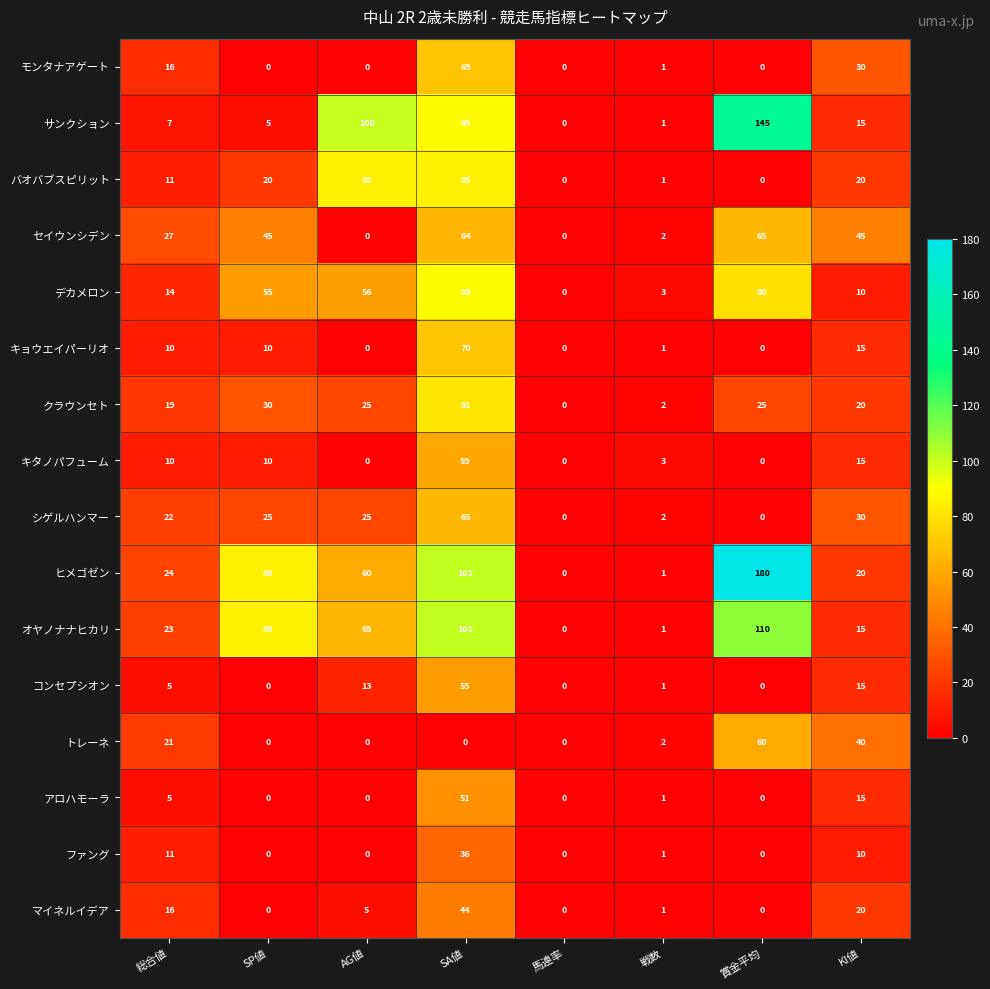

Which series has the widest spread of values?

ヒメゴゼン